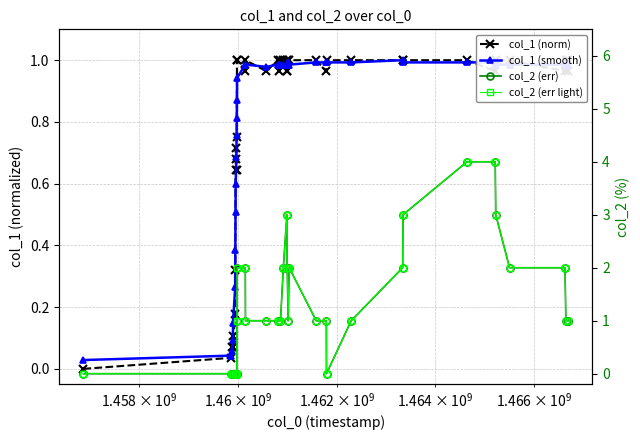

Which series has the largest range (max minus min)?

col_2 (err)